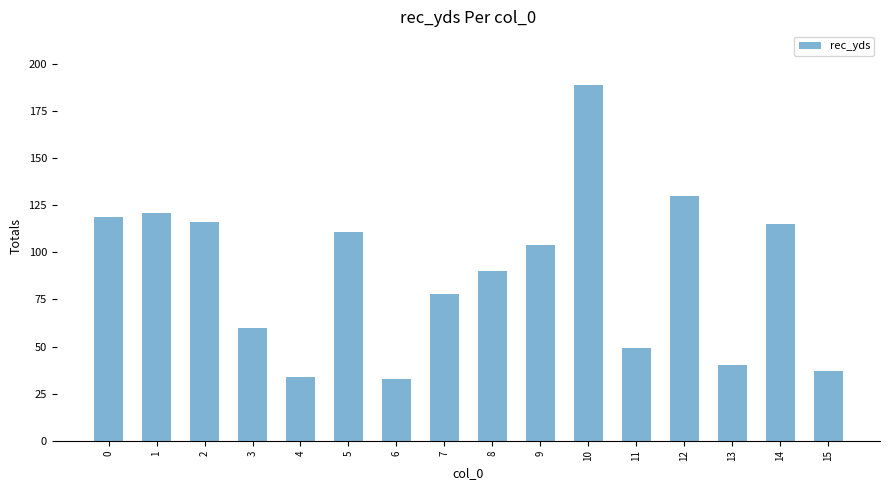

The chart shows a value of 40 at 13. True or false?

True